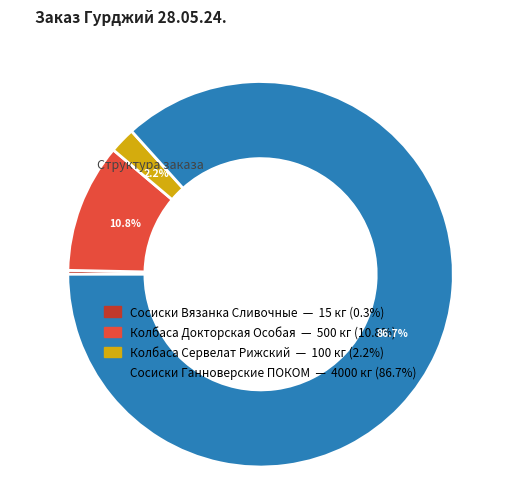

What percentage is the Колбаса Сервелат Рижский slice, to the nearest percent?

2%